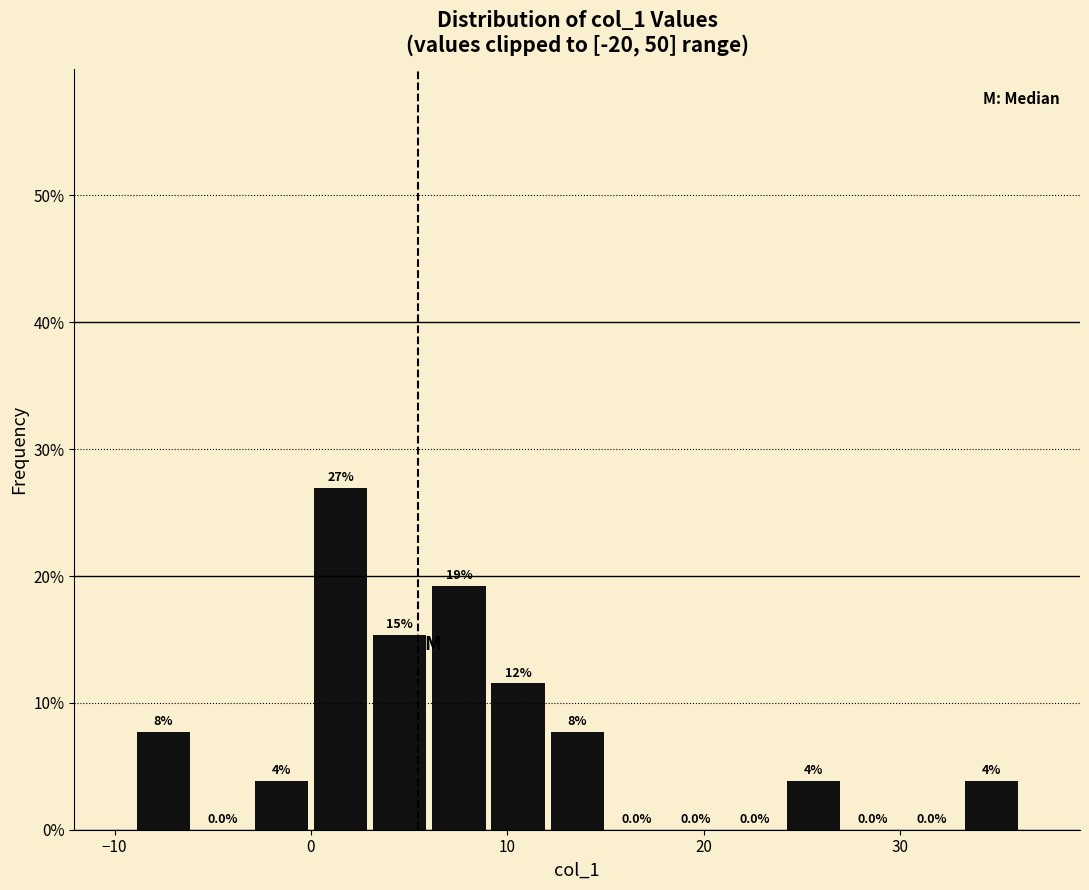

Read against the x-axis, roughly where is the centre of the tallest bar?

2